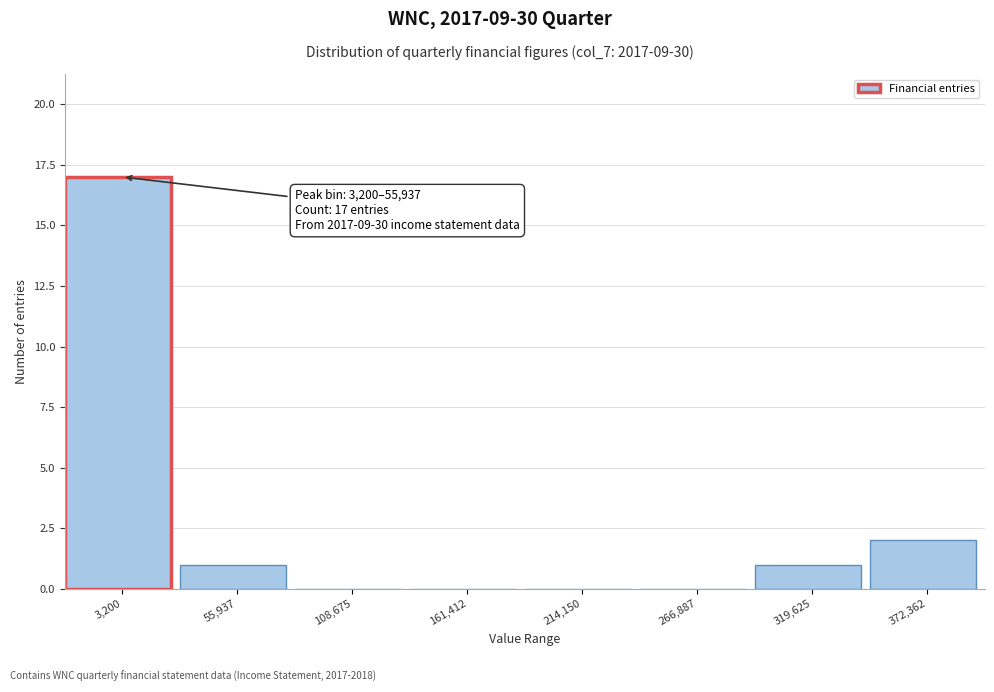

Reading right to left, list all the values displayed in this chart.

372,362=2	319,625=1	266,887=0	214,150=0	161,412=0	108,675=0	55,937=1	3,200=17